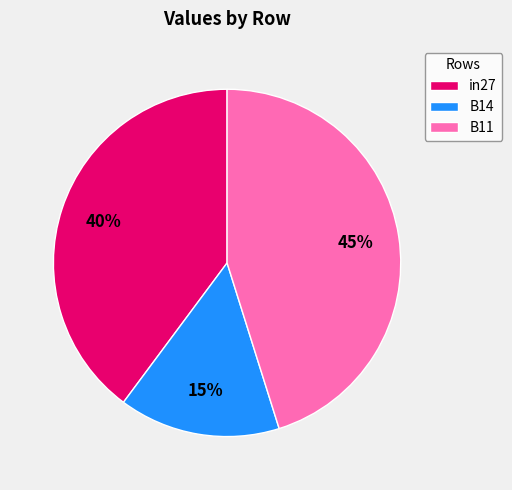

How many segments does this pie chart have?

3